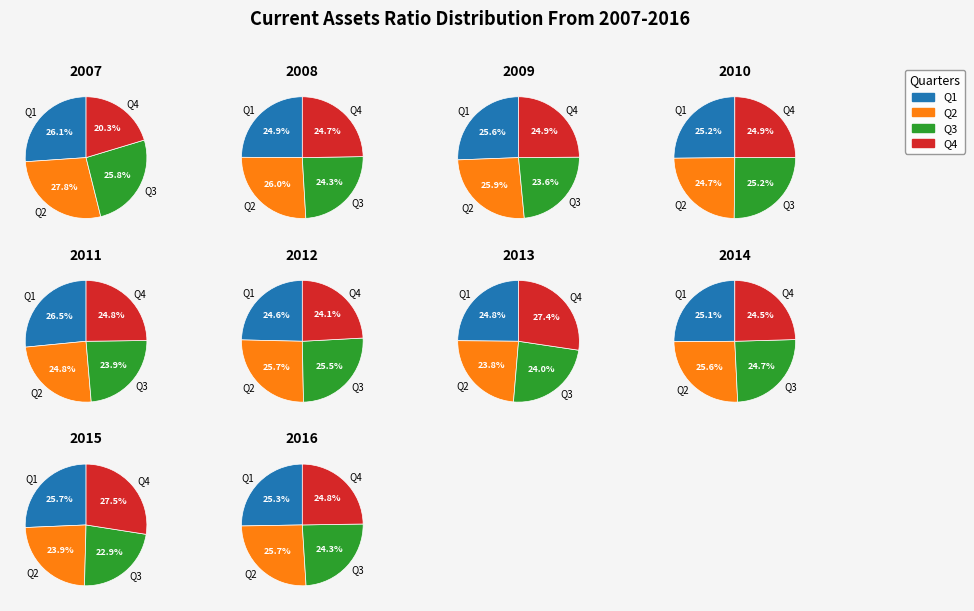

Is 5 the majority of the pie?

No